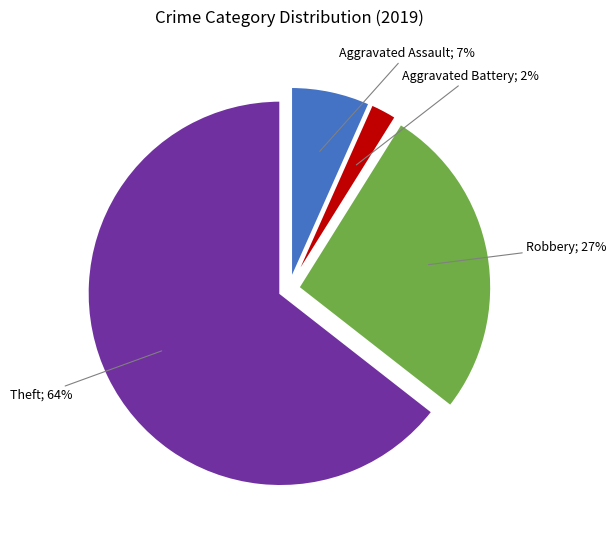

Which category has the biggest portion of the pie?

Theft